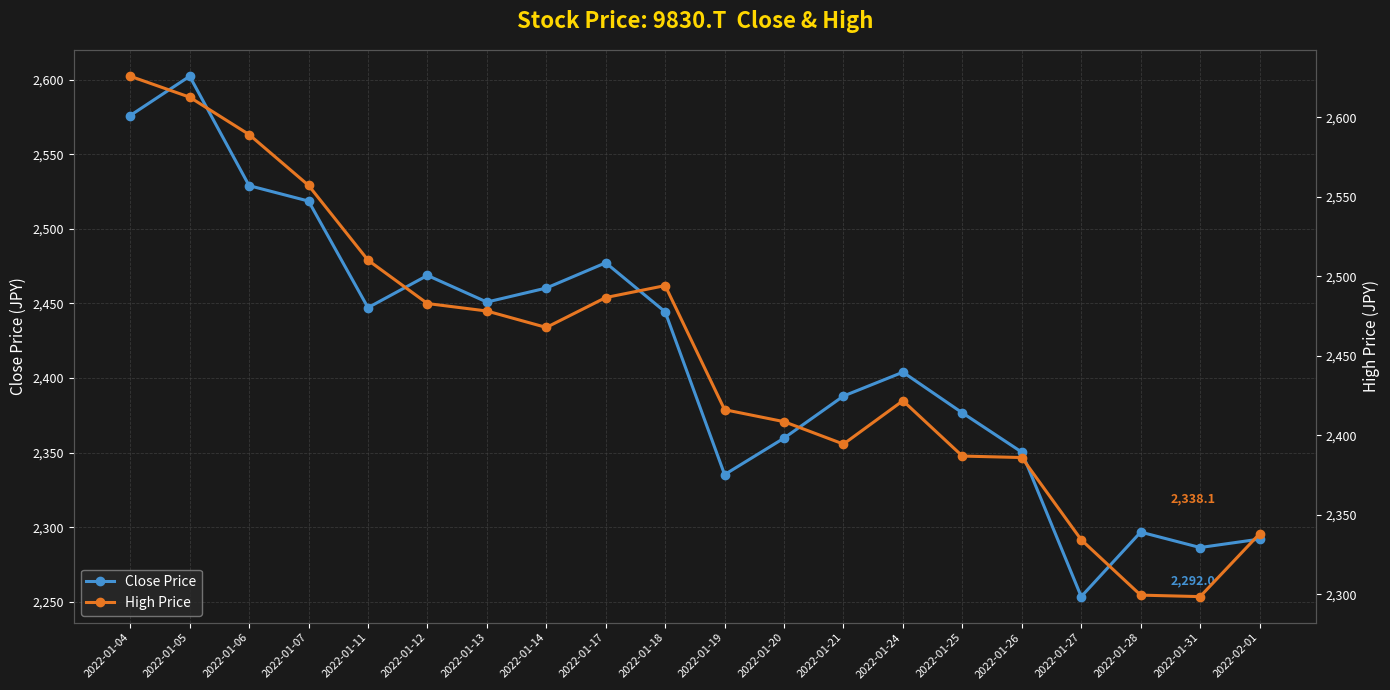

What is the minimum value shown in the chart?

2253.5